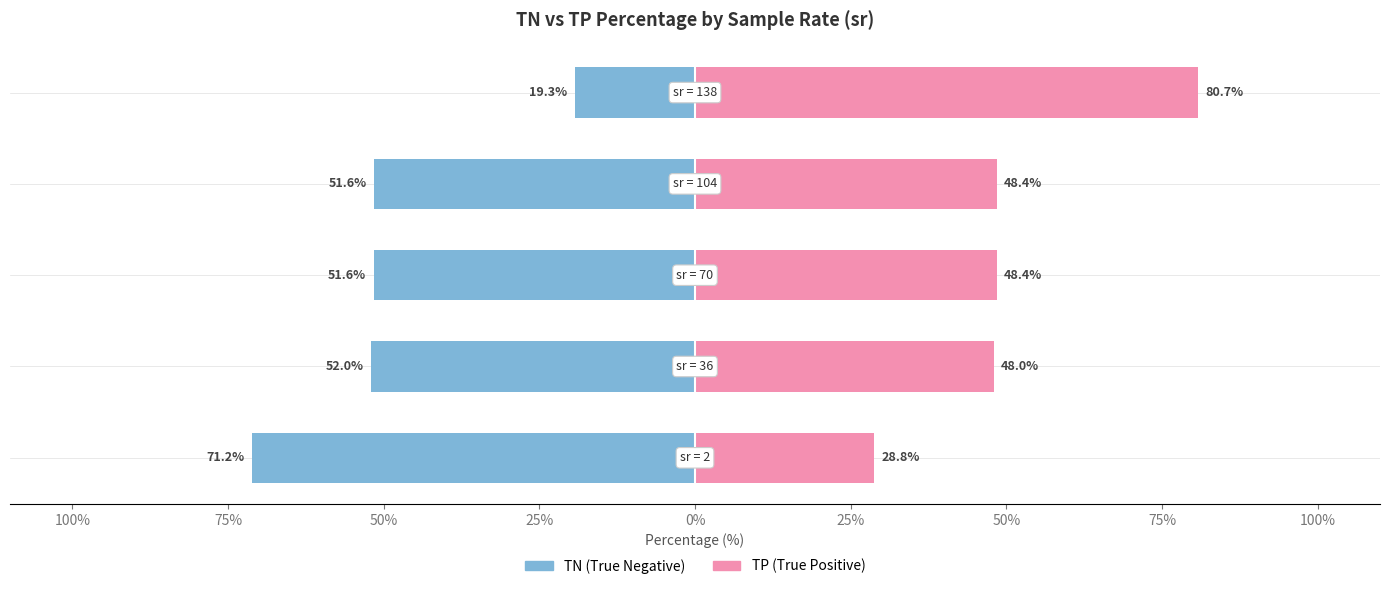

How many data points in TP are less than 48?

2